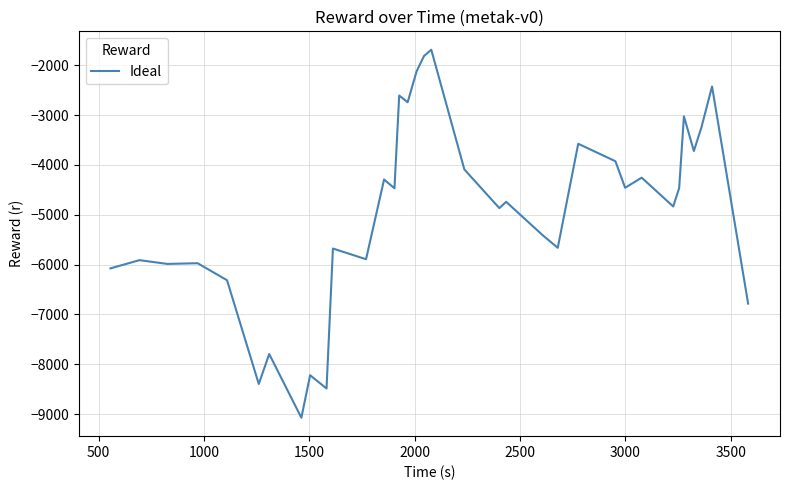

What is the smallest value displayed?

-9071.7